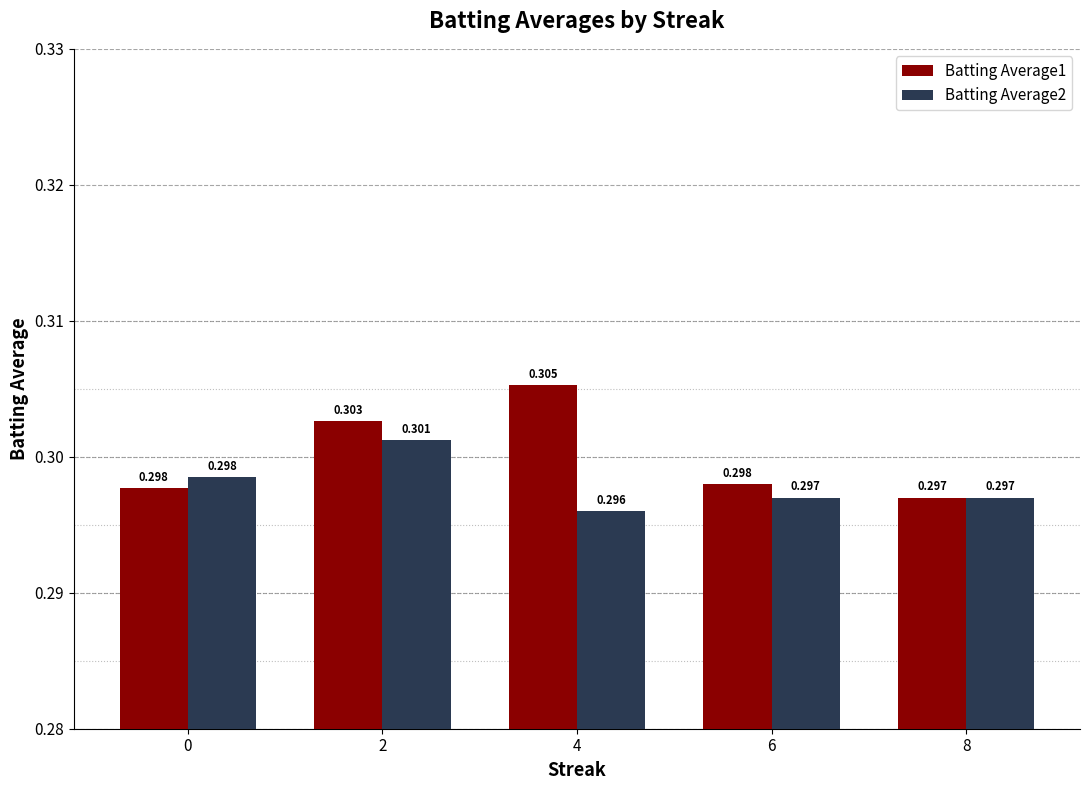

Reading left to right, extract all data points from this chart.

Batting Average1: 0.3	0.3	0.3	0.3	0.3
Batting Average2: 0.3	0.3	0.3	0.3	0.3